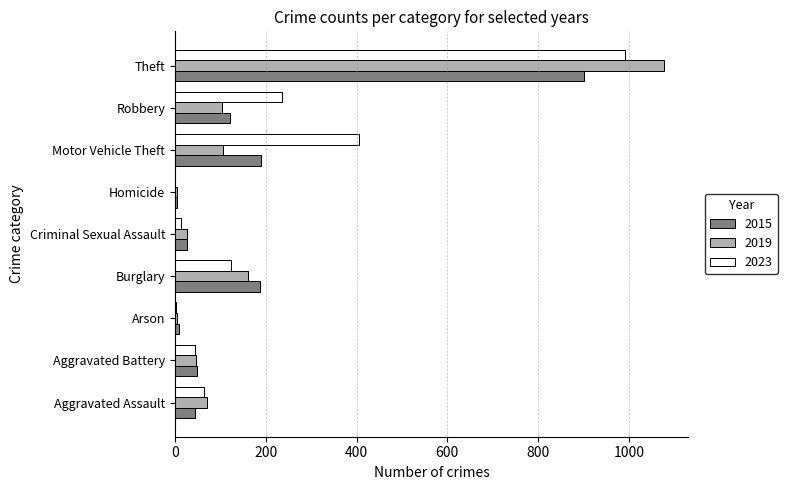

What is the sum of the 2023 values at Robbery and Burglary?

359